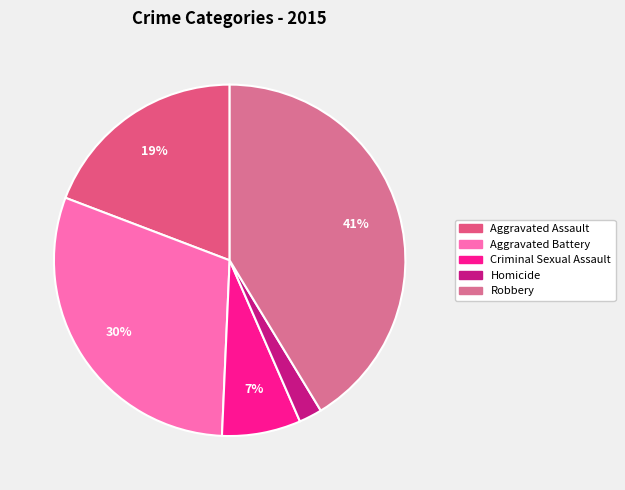

What percentage is the Homicide slice, to the nearest percent?

2%